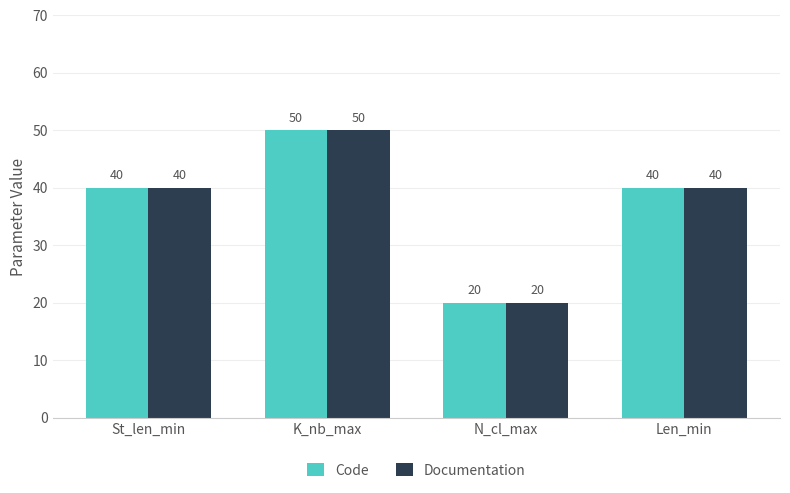

Is it true that Documentation equals 20 at N_cl_max?

True